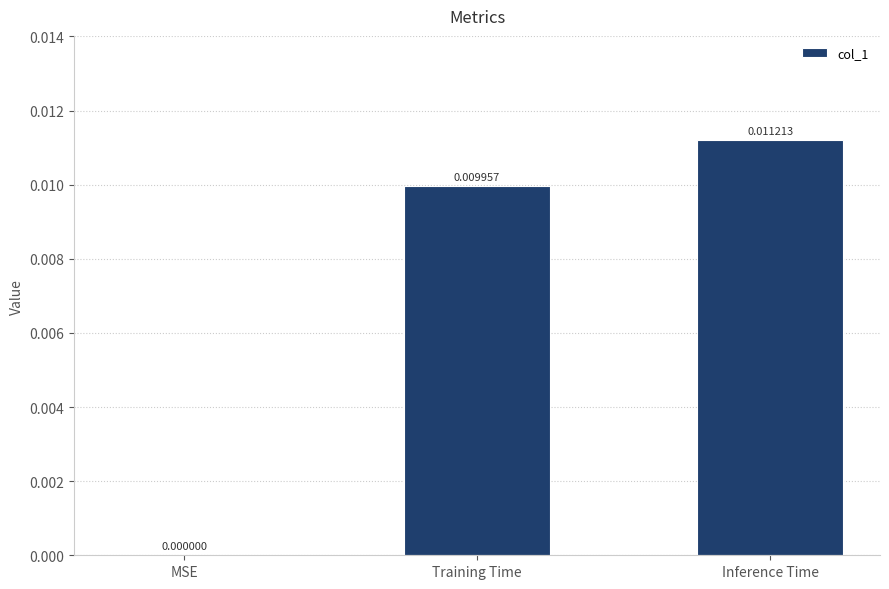

Which has a higher value, Inference Time or Training Time?

Inference Time